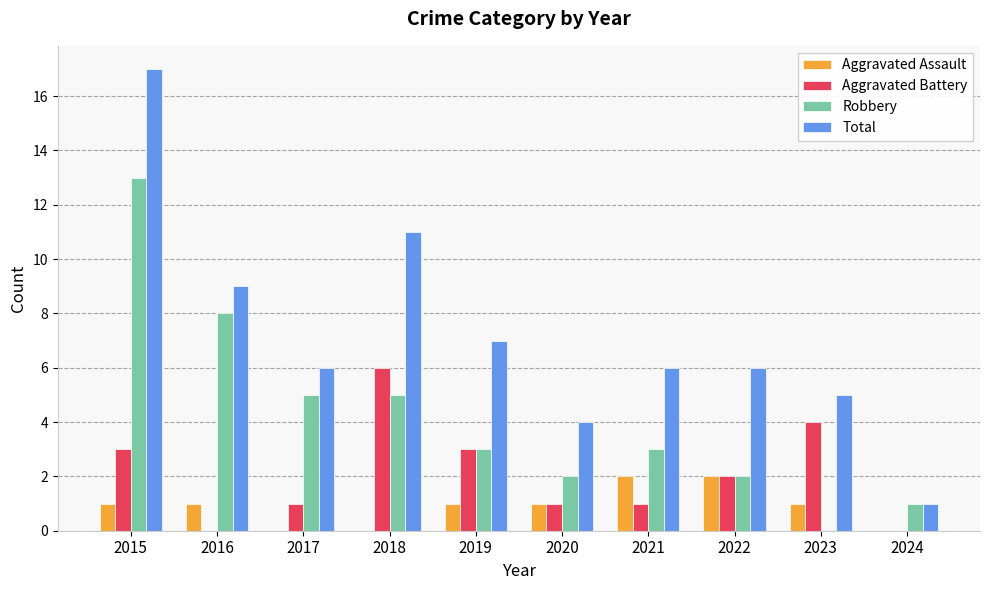

At which category is the sum across all series the highest?

2015